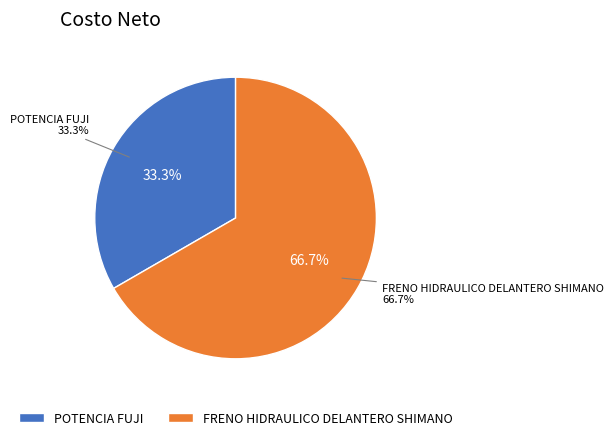

How many segments does this pie chart have?

2